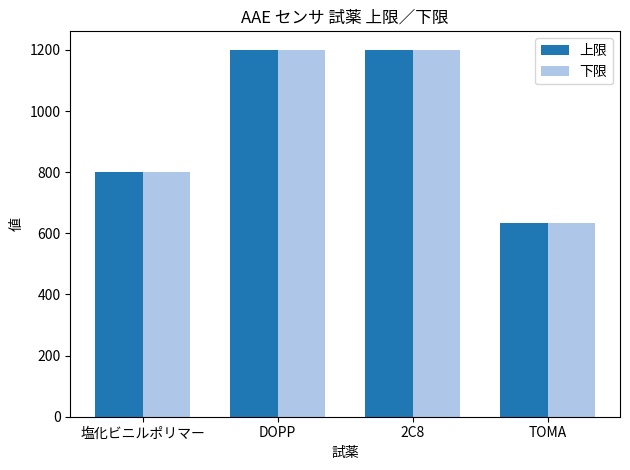

What is the label of the 3rd bar from the right?

DOPP